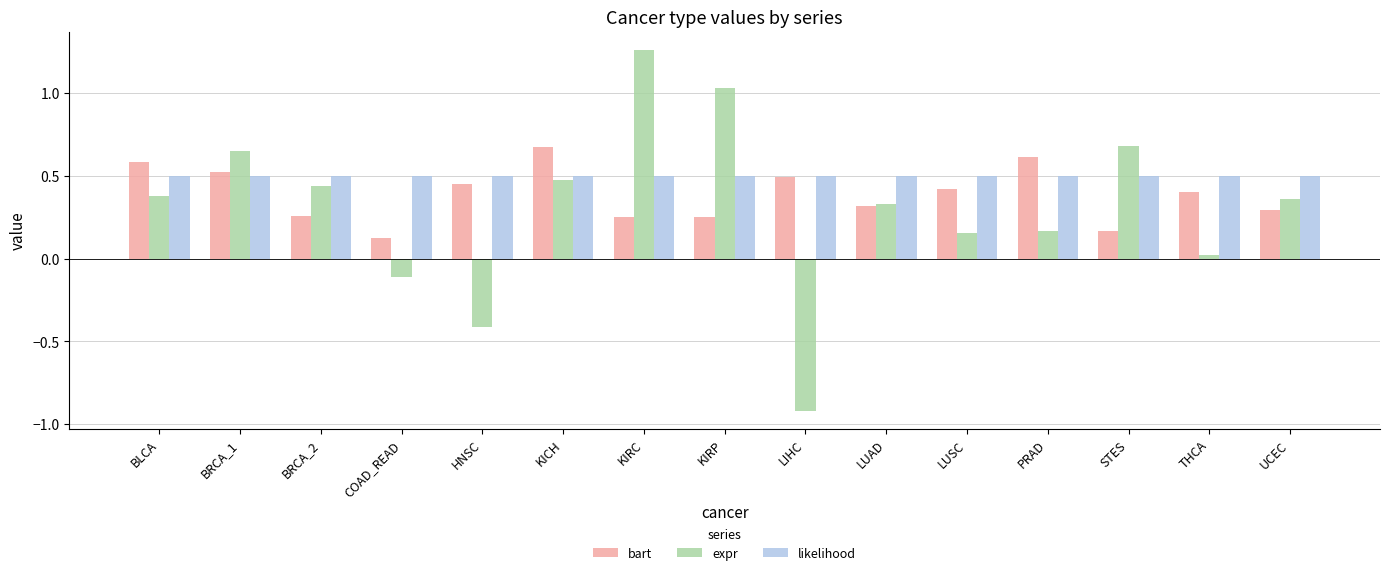

What is the spread (max minus min) of values at KIRP?

0.8